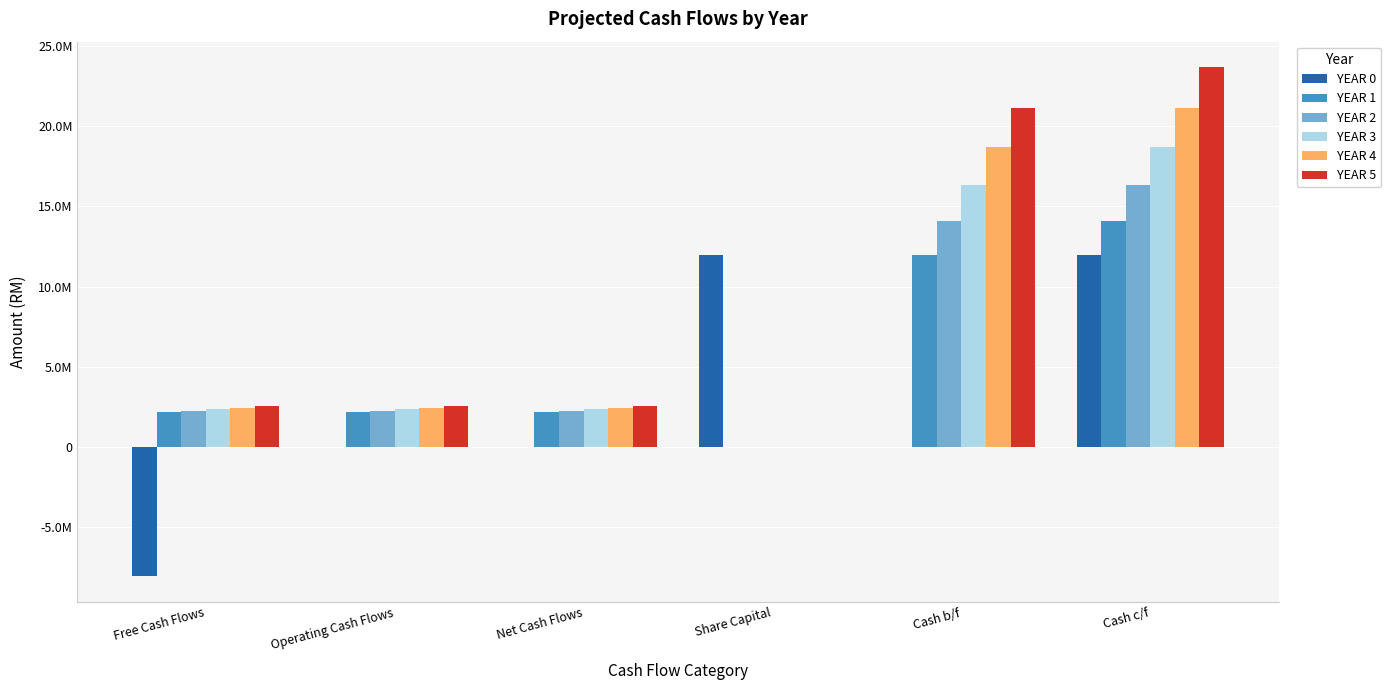

Are the bars horizontal?

No